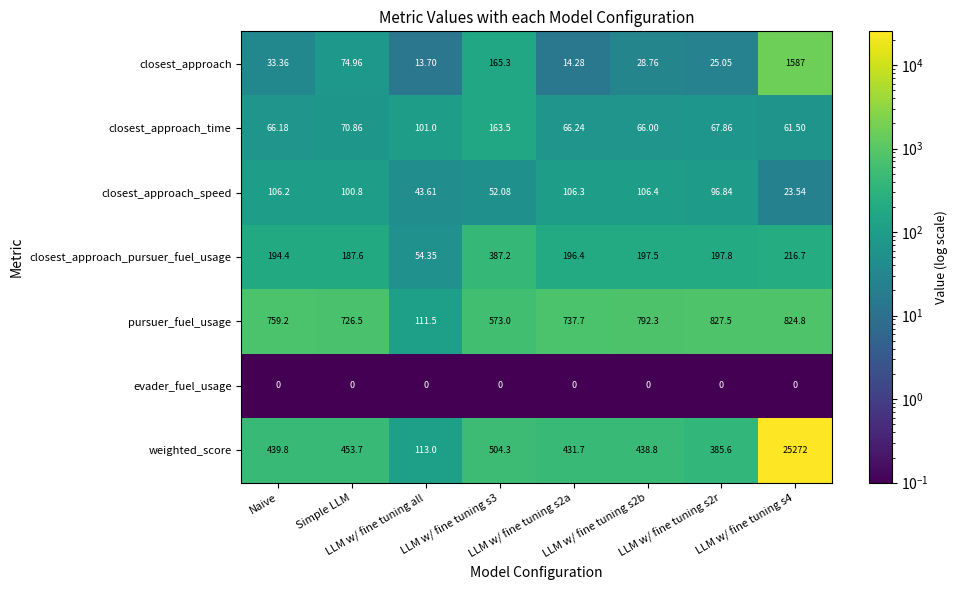

Rank the series by their maximum value, from lowest to highest.

evader_fuel_usage, closest_approach_speed, closest_approach_time, closest_approach_pursuer_fuel_usage, pursuer_fuel_usage, closest_approach, weighted_score